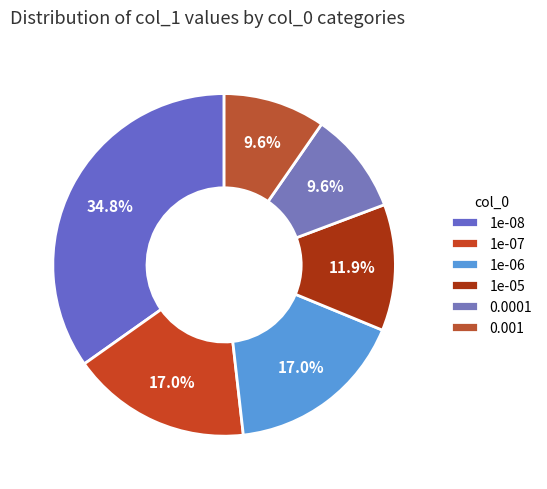

To the nearest percent, what percentage of the pie is 0.0001?

10%